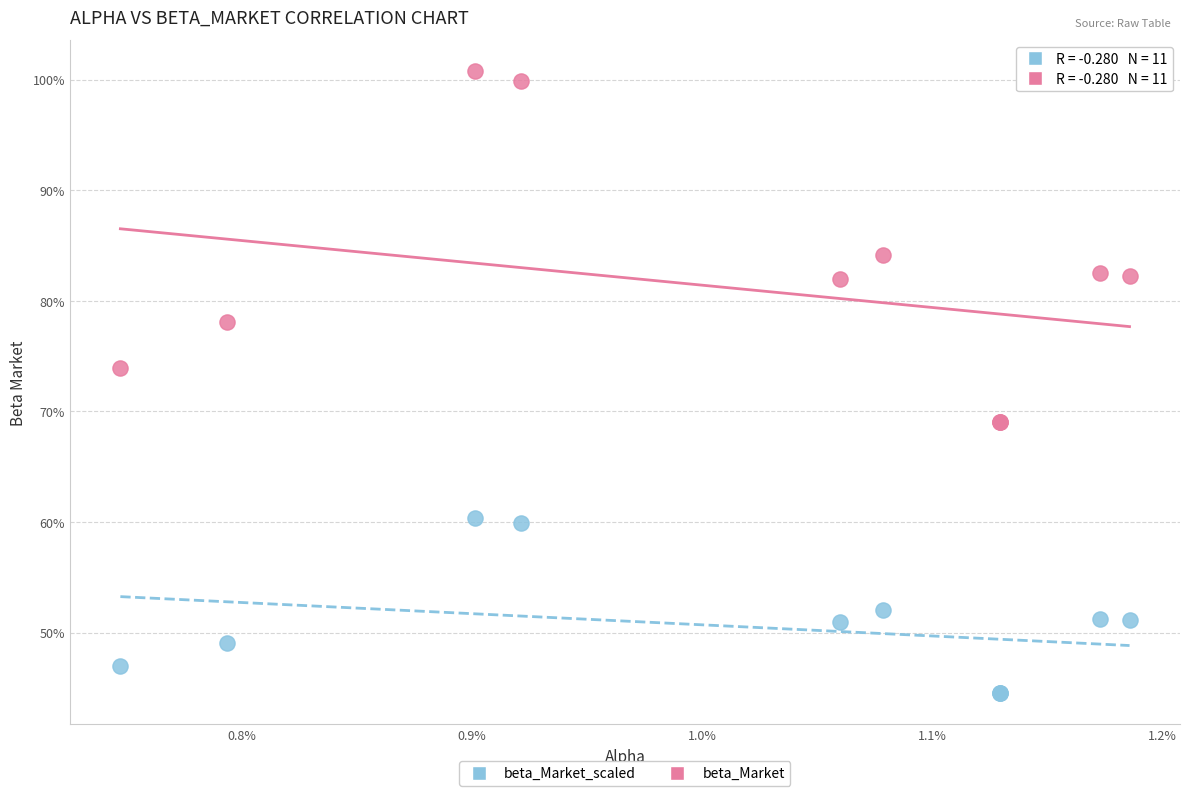

What are all the series names shown in the legend?

beta_Market_scaled, beta_Market